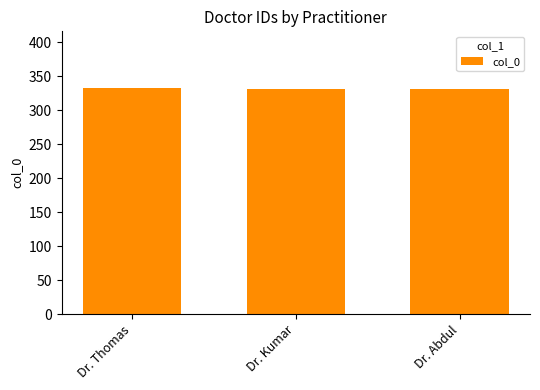

Count the values in the range 331 to 333.

3